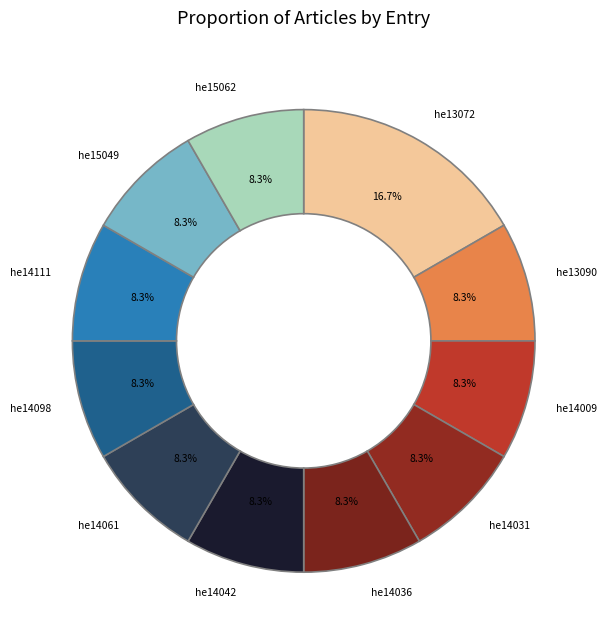

Does he14036 represent more than half of the total?

No